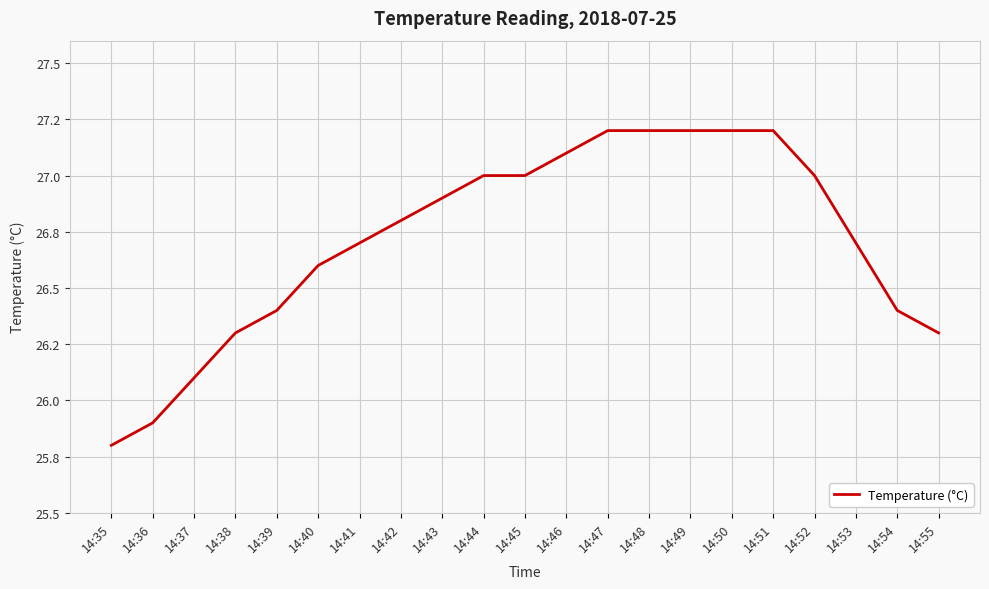

Where does the data first go above 26?

14:37